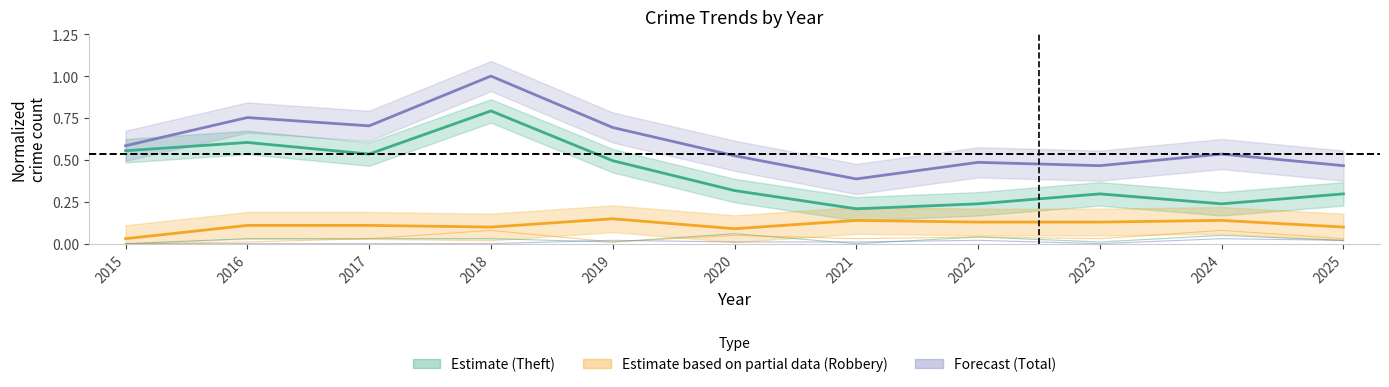

Count the number of data series in this chart.

6